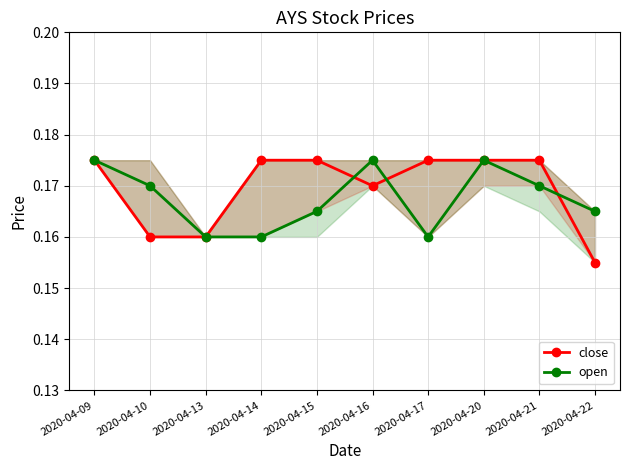

How many times do close and open cross each other?

3